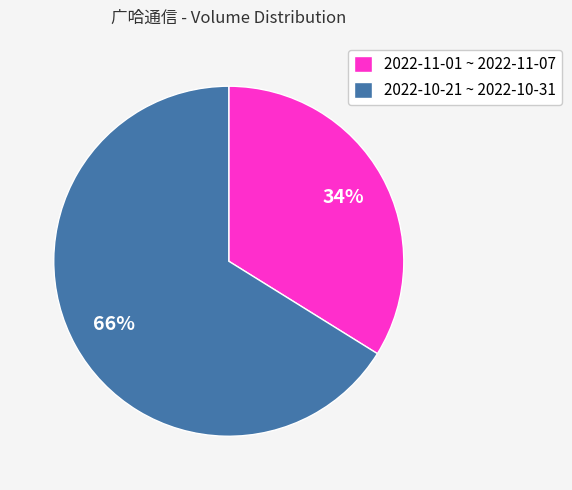

True or false: 2022-10-21 ~ 2022-10-31 accounts for 52% of the total.

False